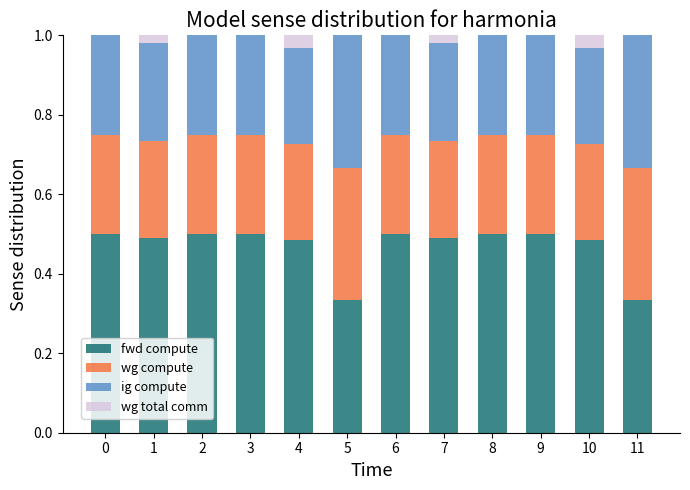

Is it true that fwd compute equals 0.5 at 0?

True